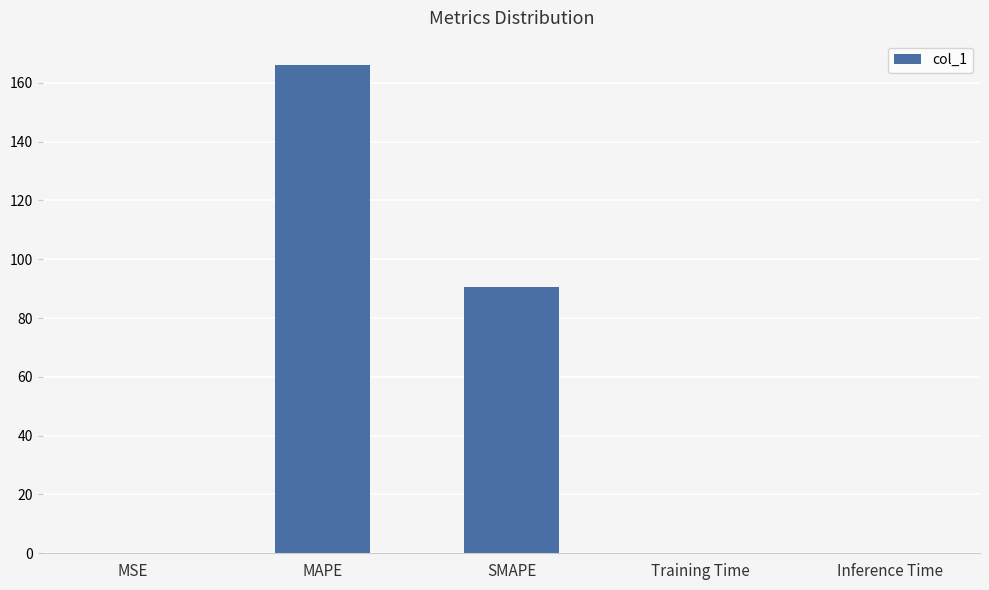

What is the sum of all values?

257.0